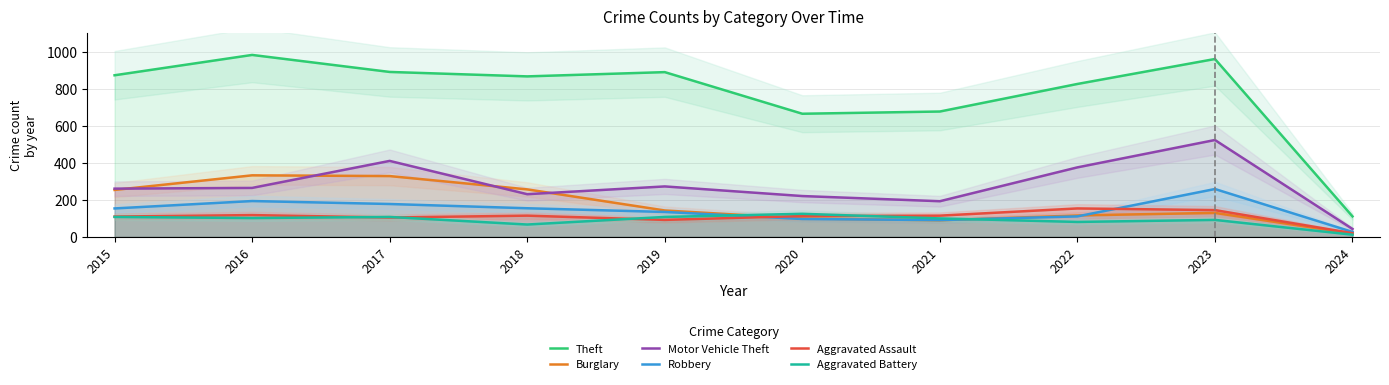

Reading left to right, extract all data points from this chart.

Theft: 874	984	892	868	891	666	678	827	962	111
Burglary: 254	333	329	257	143	100	90	116	130	18
Motor Vehicle Theft: 261	265	411	231	273	221	193	376	524	43
Robbery: 154	194	178	155	135	97	91	111	259	27
Aggravated Assault: 110	118	105	115	92	113	115	154	145	20
Aggravated Battery: 108	102	108	67	108	125	100	81	92	12